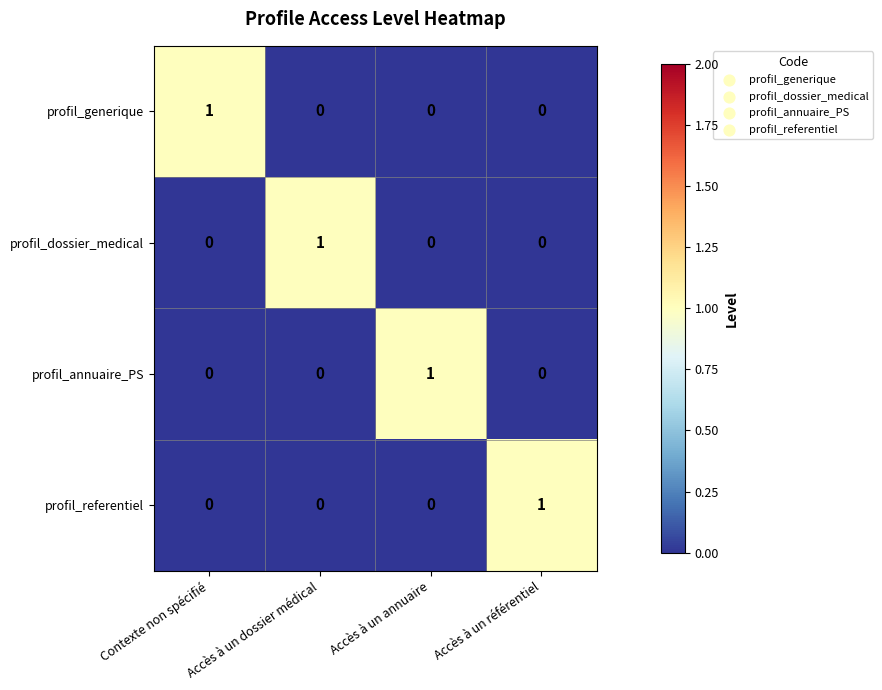

How many profil_generique values are between 0 and 1?

4